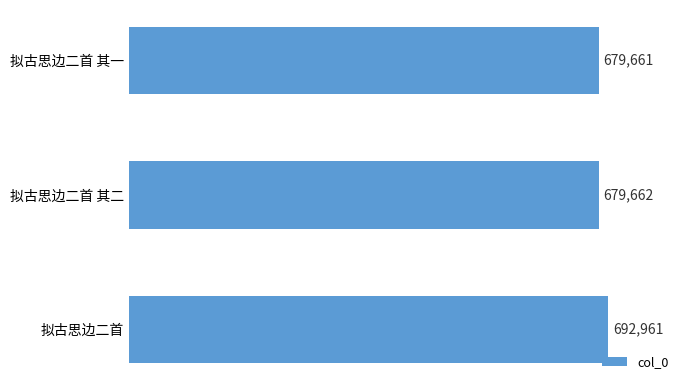

What is the difference between the maximum and minimum values?

13300